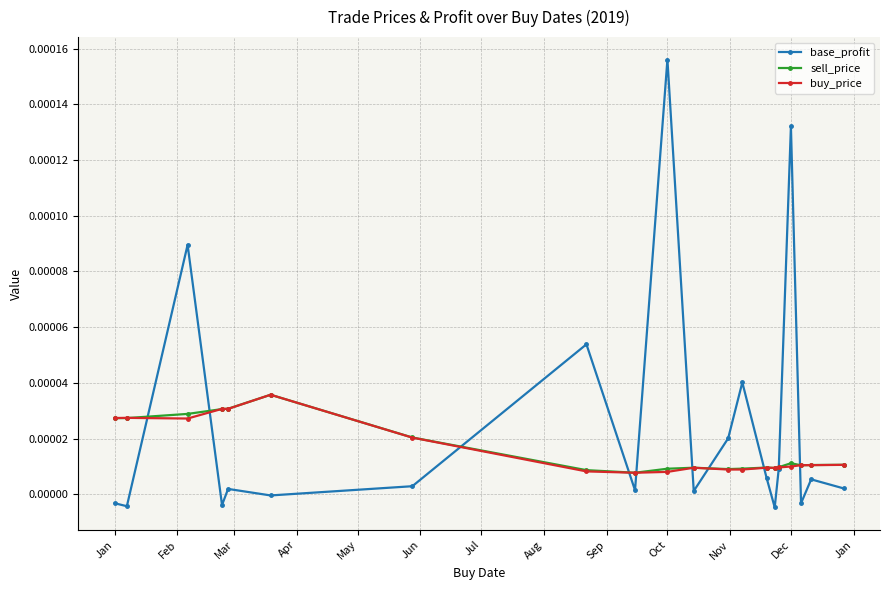

True or false: sell_price has more than 1 points higher than both neighbors.

True